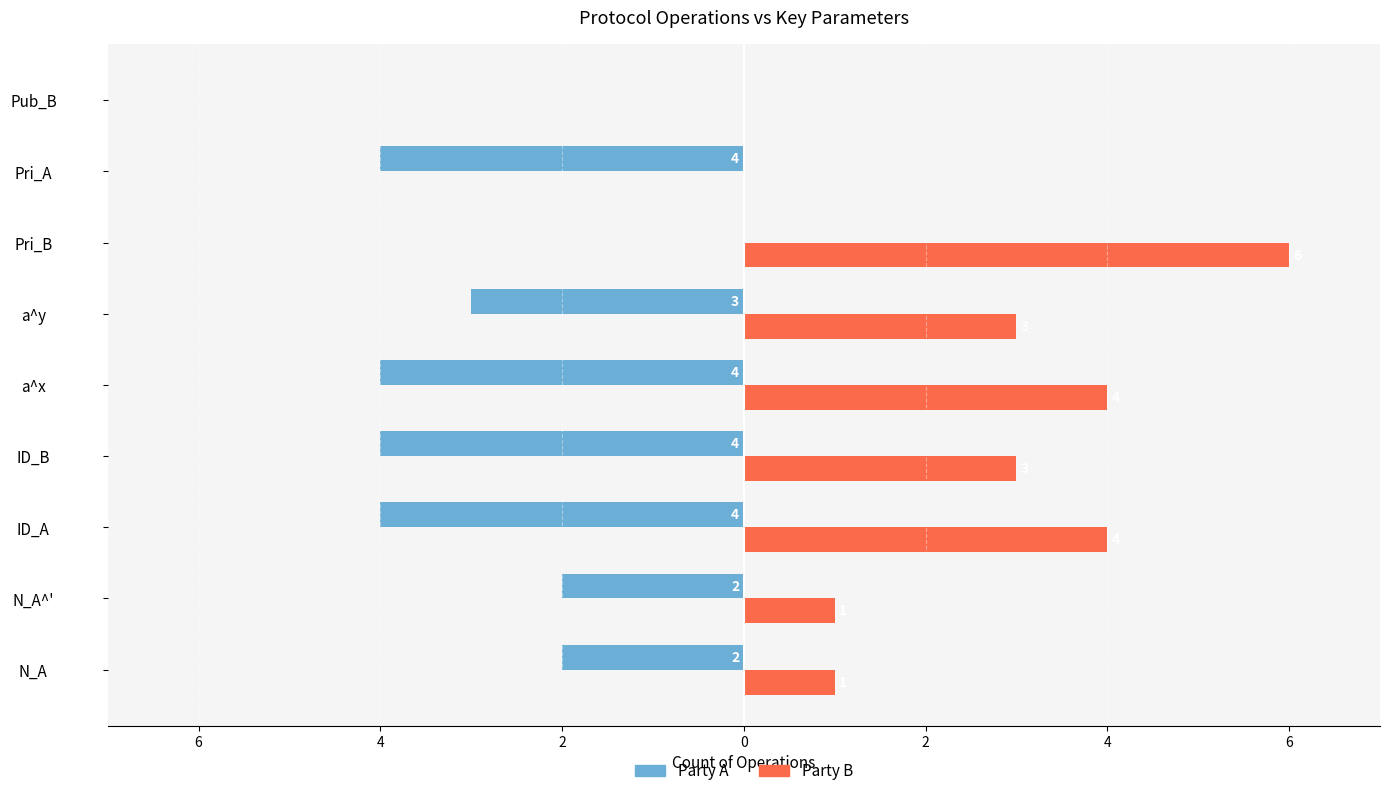

What is the difference between the second highest and minimum values in the Party A series?

4